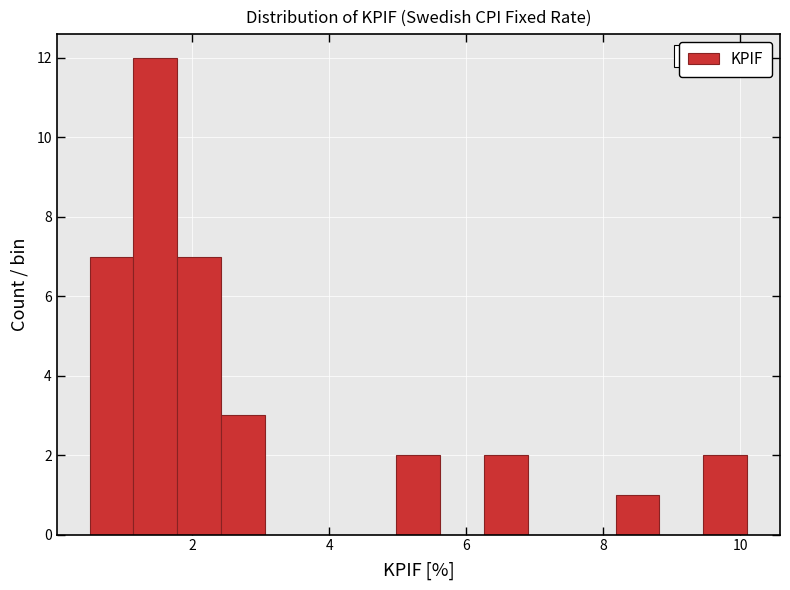

Read against the x-axis, roughly where is the centre of the tallest bar?

1.4